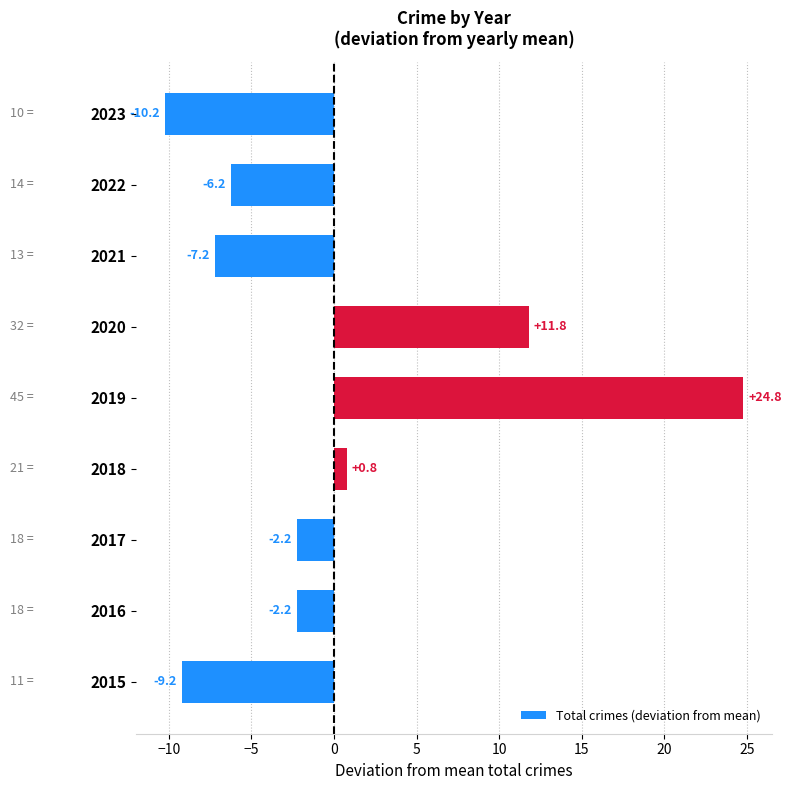

What is the difference between the values at 2019 and 2016?

27.0